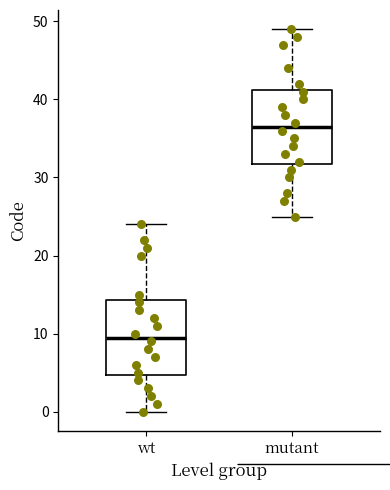

Where is the lower edge of the box for wt on the y-axis? The values are not printed on the chart, so give them approximately, as read against the axis.

5